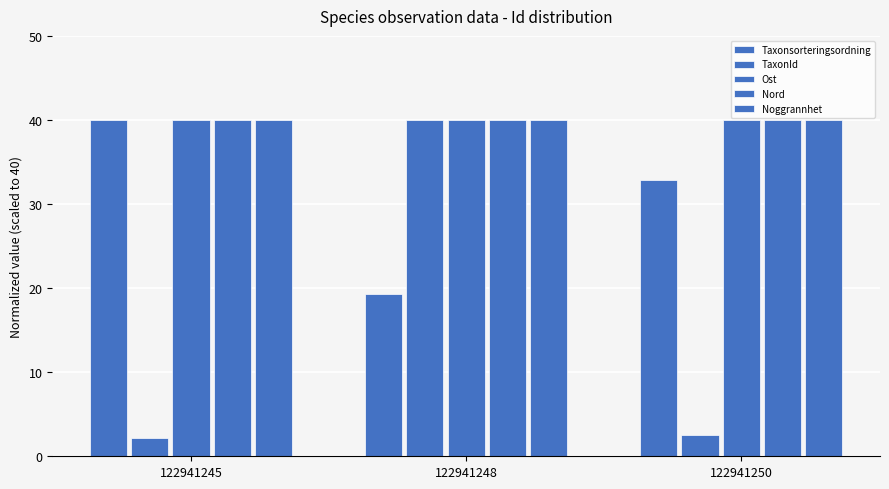

Which has a higher value, 122941245 or 122941250?

122941245